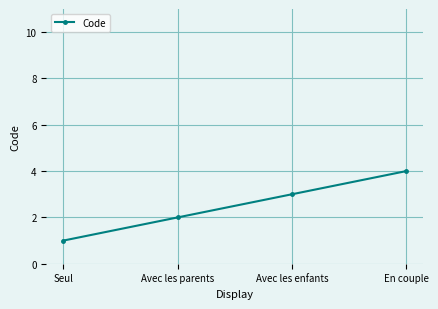

Rank the categories by value from lowest to highest.

Seul, Avec les parents, Avec les enfants, En couple